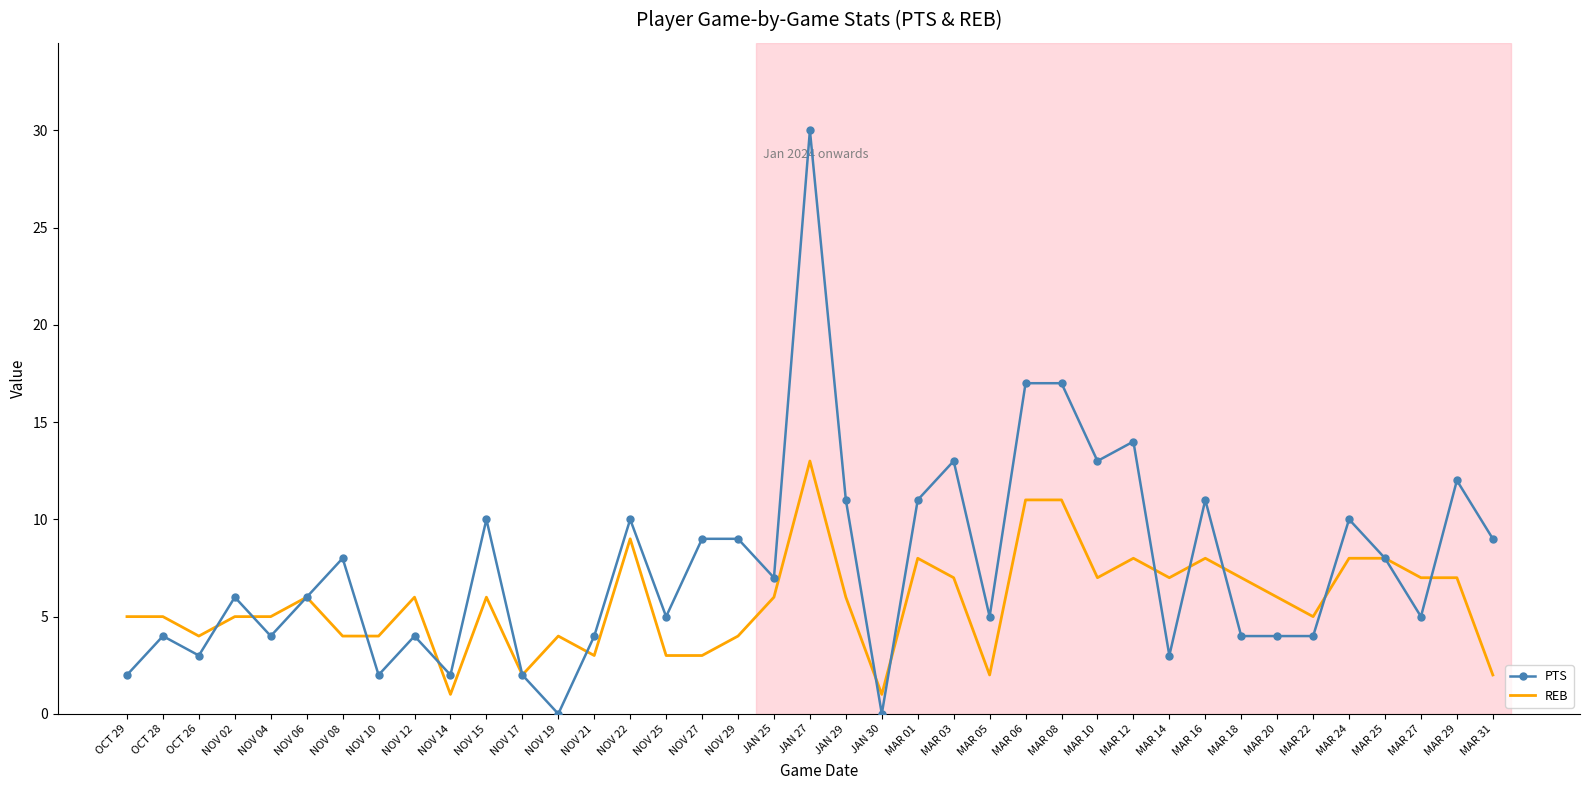

At which label does REB reach its peak?

JAN 27